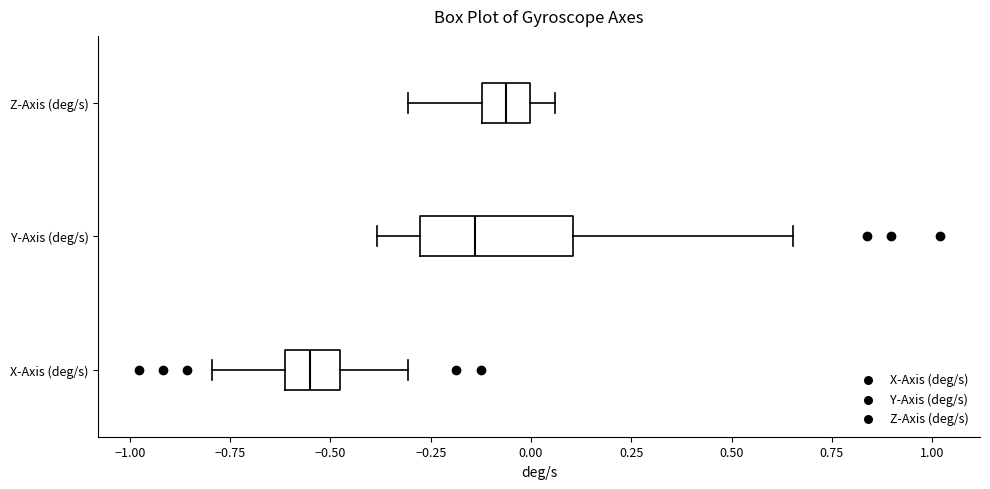

Which box has the furthest to the right median line?

Z-Axis (deg/s)